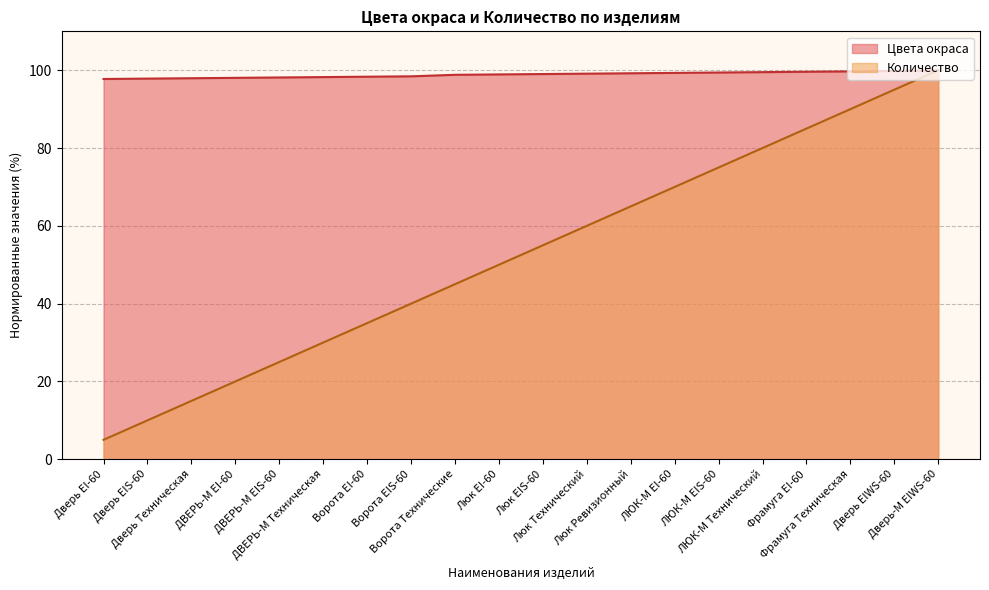

True or false: Количество and Цвета окраса intersect in this chart.

False